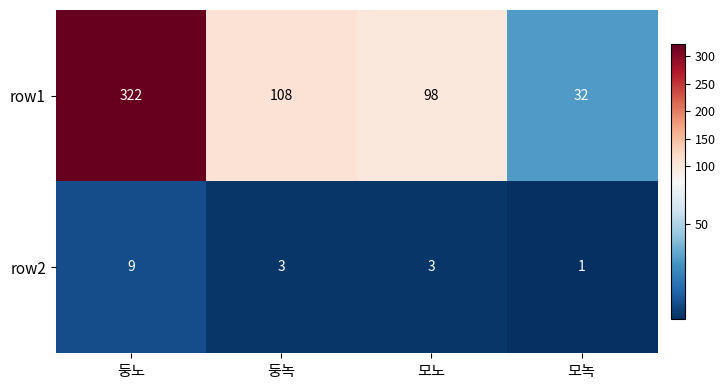

At which category does the chart reach its peak across all series?

둥노